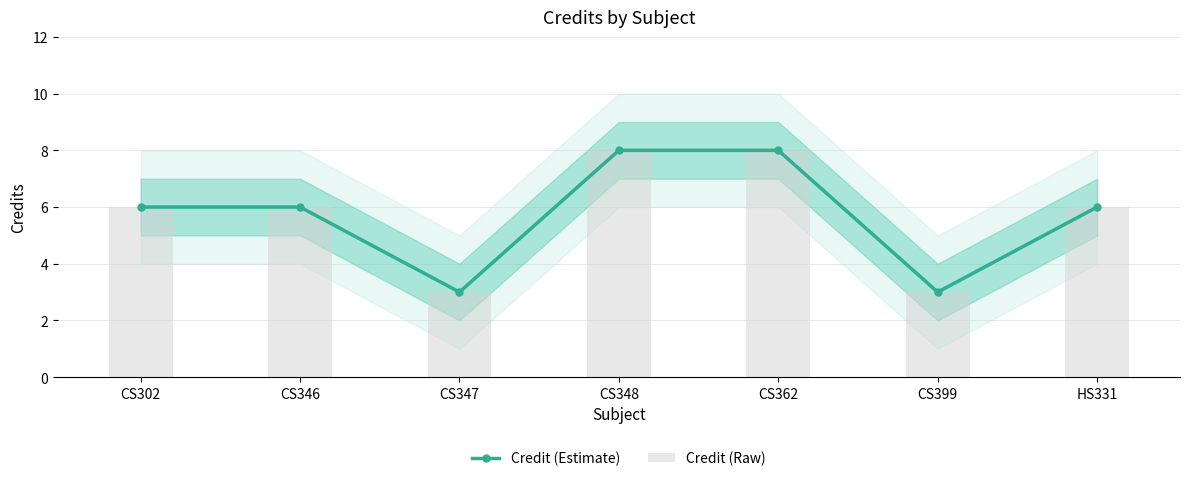

Reading right to left, what are all the values shown in this chart?

Credit (Estimate): HS331=6	CS399=3	CS362=8	CS348=8	CS347=3	CS346=6	CS302=6
Credit (Raw): HS331=6	CS399=3	CS362=8	CS348=8	CS347=3	CS346=6	CS302=6